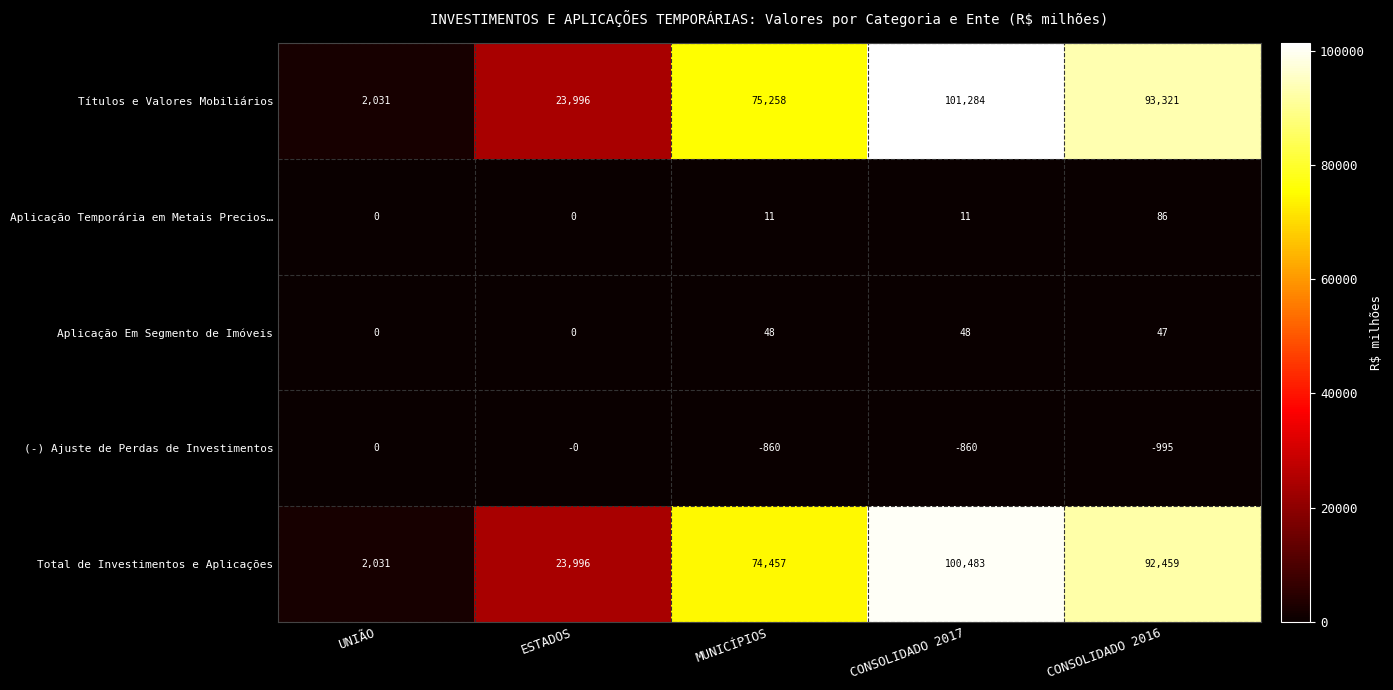

Reading left to right, transcribe all the data shown in this chart.

Títulos e Valores Mobiliários: 2031	23996	75258	101284	93321
Aplicação Temporária em Metais Precios…: 0	0	11	11	86
Aplicação Em Segmento de Imóveis: 0	0	48	48	47
(-) Ajuste de Perdas de Investimentos: 0	0	-860	-860	-995
Total de Investimentos e Aplicações: 2031	23996	74457	100483	92459